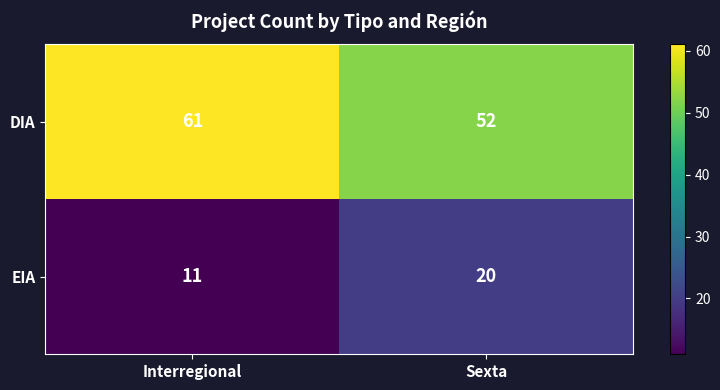

The value of DIA at Interregional is 81. True or false?

False